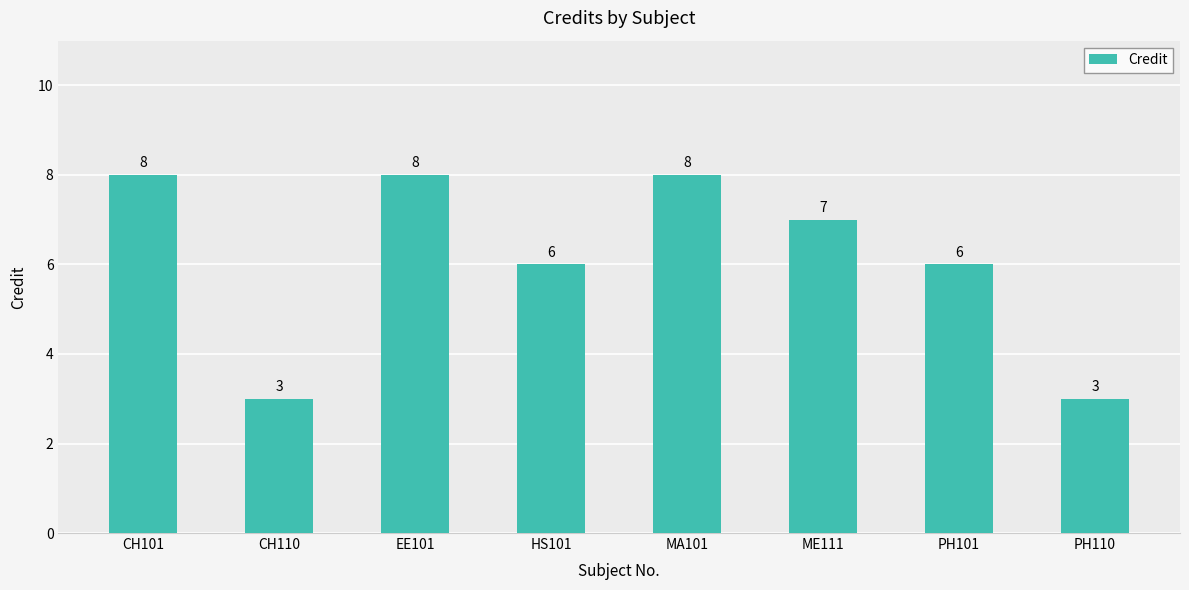

Are the bars horizontal?

No